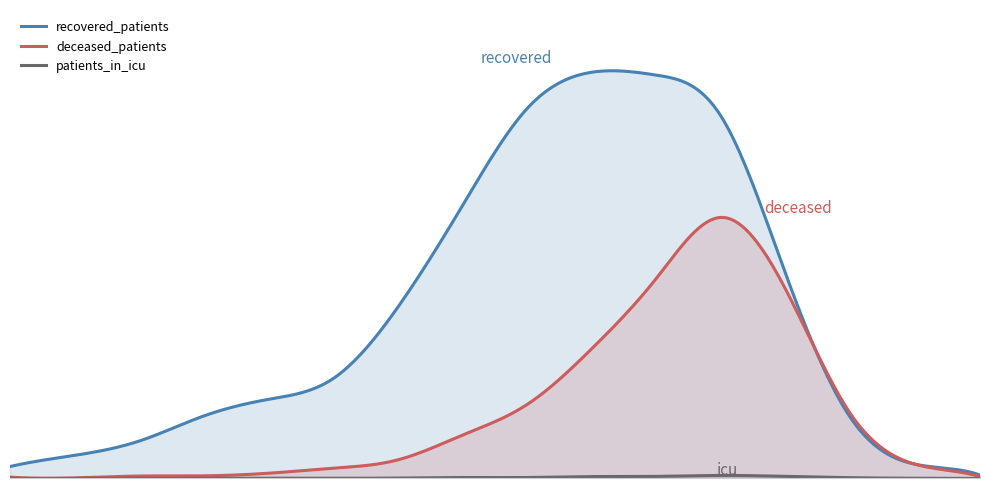

True or false: patients_in_icu and deceased_patients intersect in this chart.

False